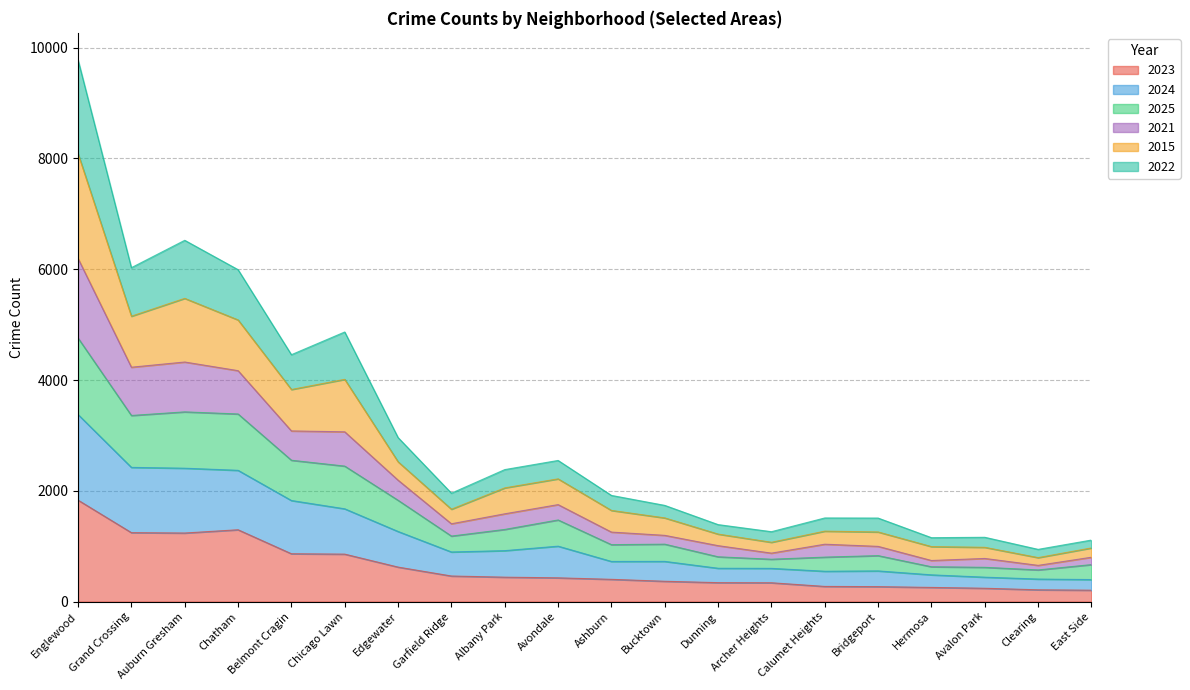

What are all the series names shown in the legend?

2023, 2024, 2025, 2021, 2015, 2022